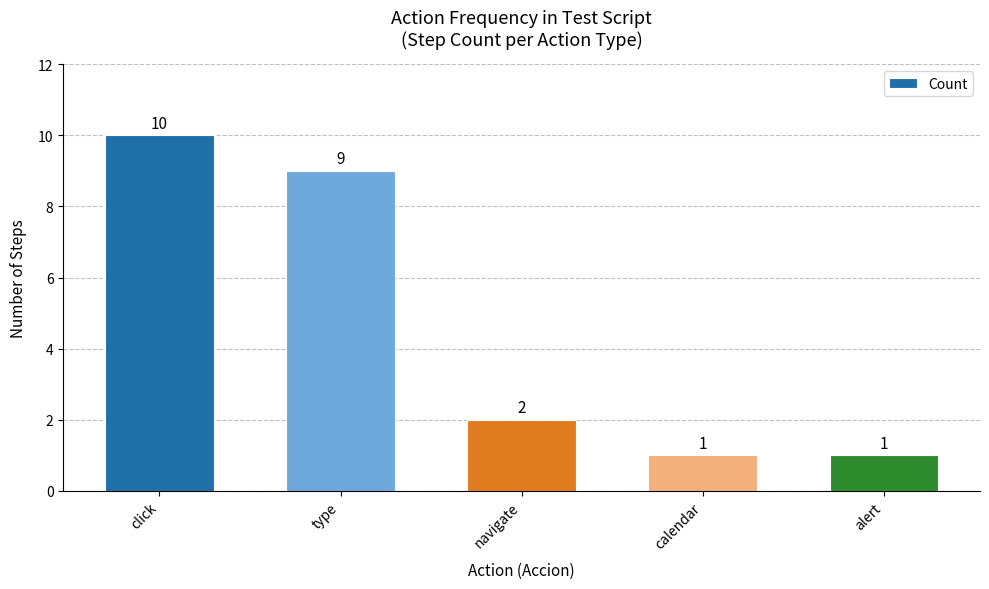

Where does the data first go above 2?

click